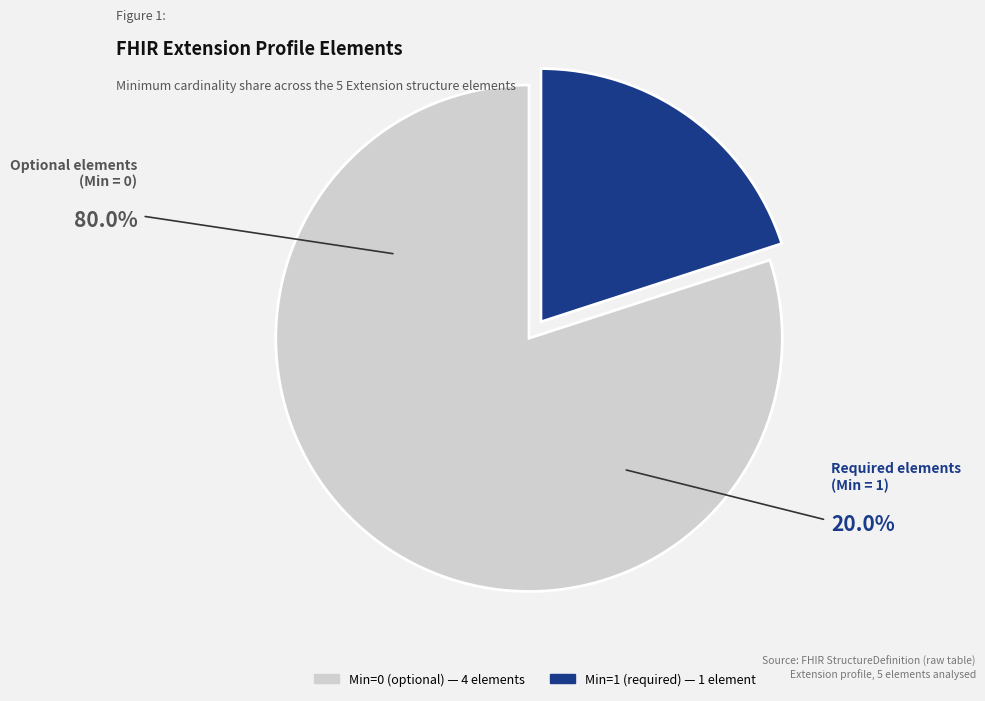

How many slices are in this pie chart?

2